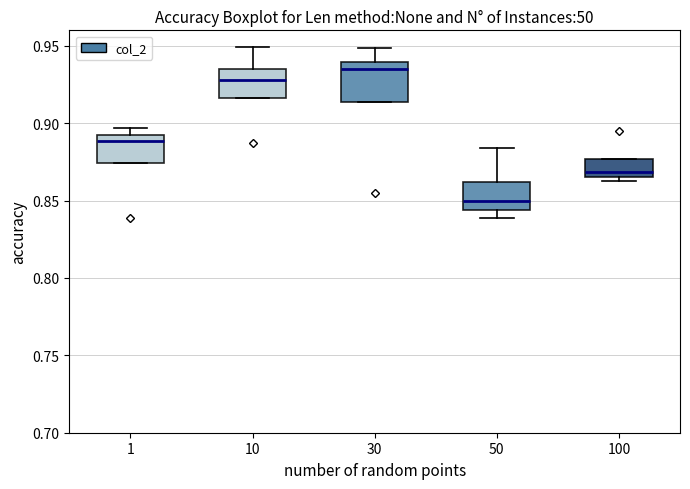

Reading left to right, read every box against the y-axis: the position of its median line, the range the box covers, and the ends of its whiskers. The values are not printed on the chart, so give them approximately, as read against the axis.

1: median 0.890 (just below the box's upper edge), box 0.875 to 0.890, whiskers 0.875 to 0.895
10: median 0.930, box 0.915 to 0.935, whiskers 0.915 to 0.950
30: median 0.935, box 0.915 to 0.940, whiskers 0.915 to 0.950
50: median 0.850, box 0.845 to 0.860, whiskers 0.840 to 0.885
100: median 0.870, box 0.865 to 0.875, whiskers 0.865 (just below the box's lower edge) to 0.875